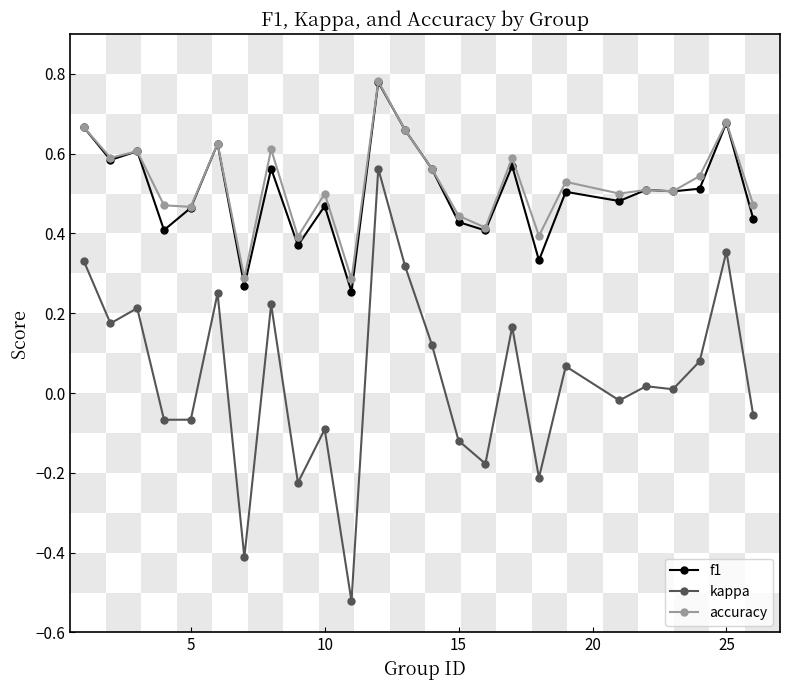

True or false: accuracy has more than 1 interior local peaks.

True